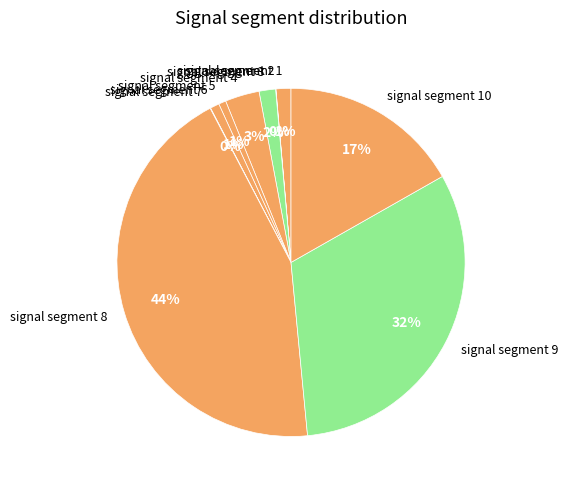

What percentage is the signal segment 3 slice, to the nearest percent?

2%